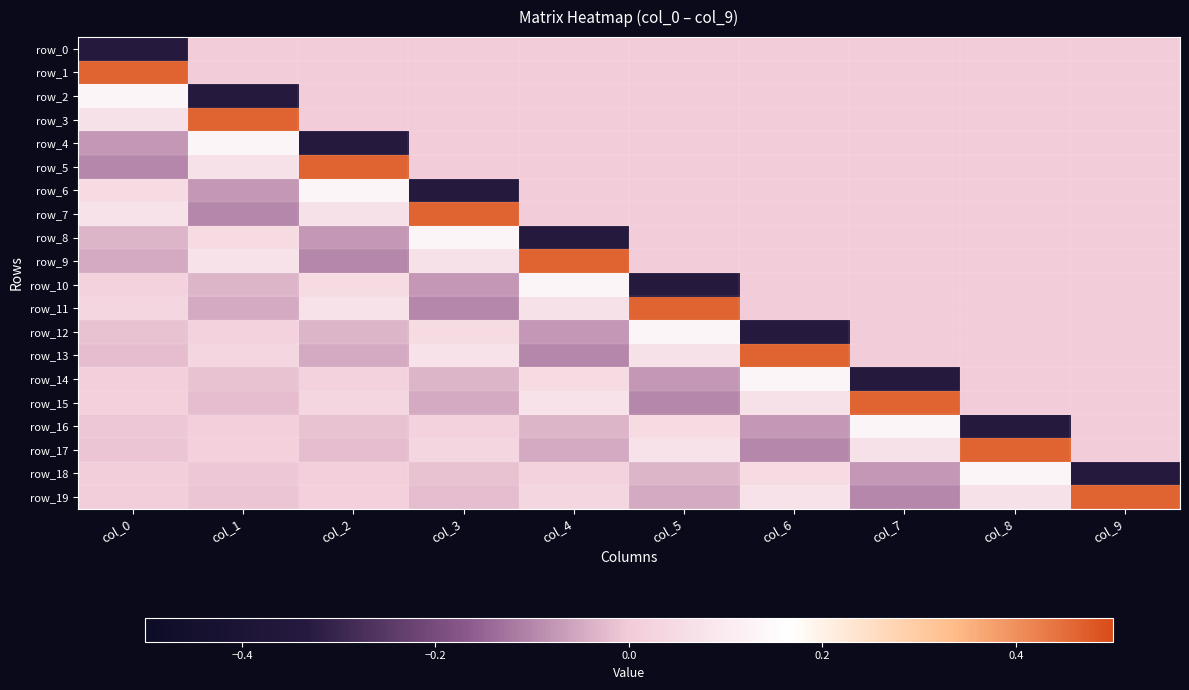

How many data points in row_9 are above 0?

3